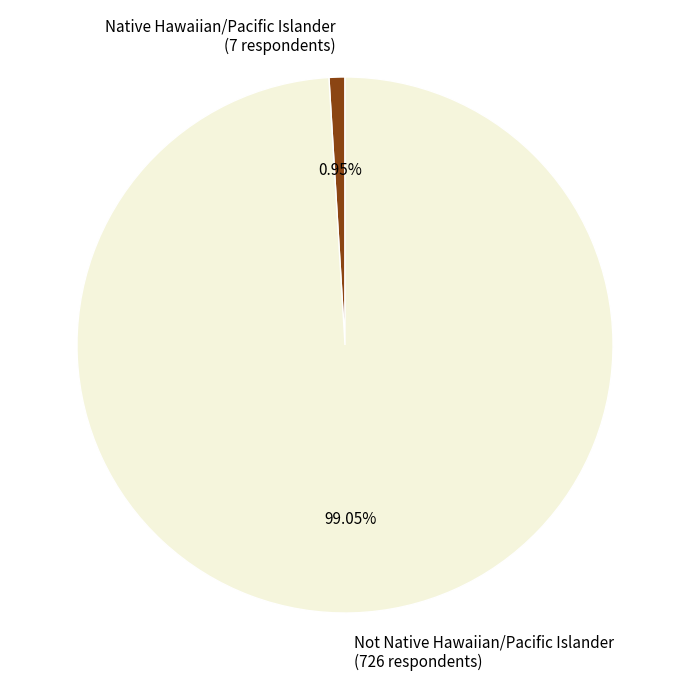

Is there a majority slice in this chart?

Yes